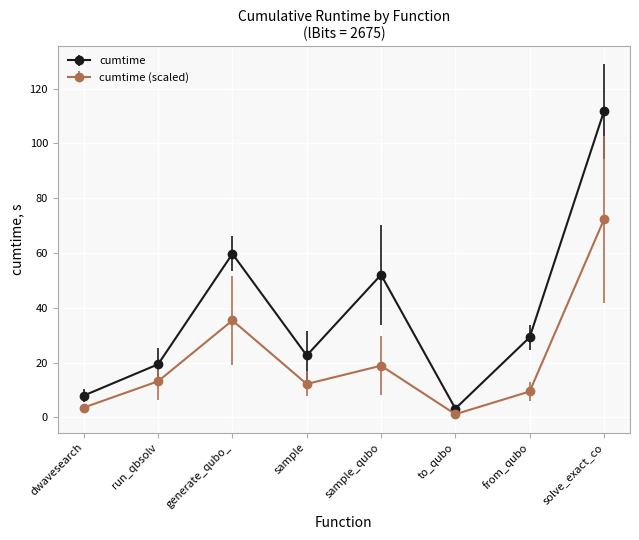

What is the difference between the highest and lowest values at sample?

10.4